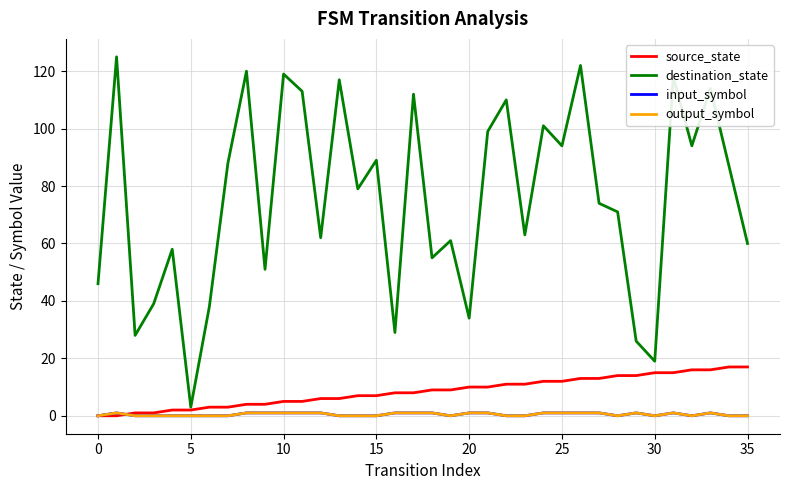

How many lines are shown in the chart?

4